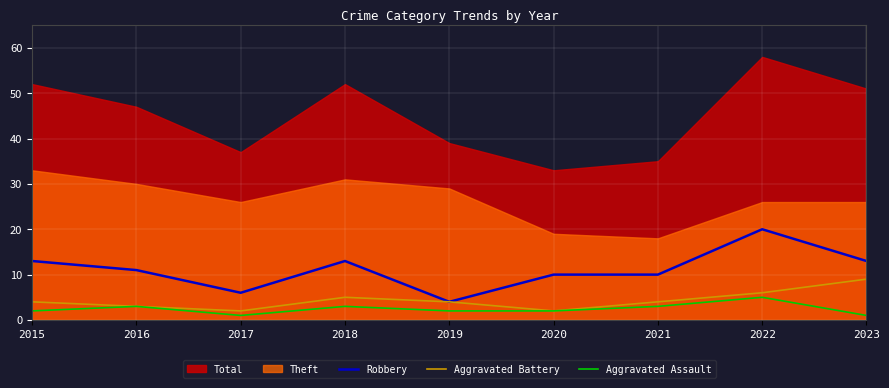

What is the difference between the second highest and second lowest values in the Robbery series?

7